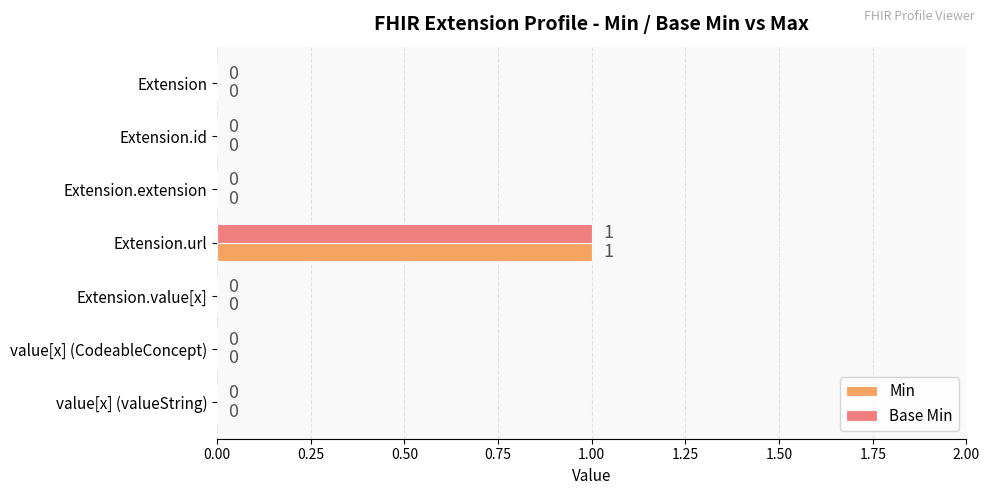

How many Min values are between 0 and 1?

7